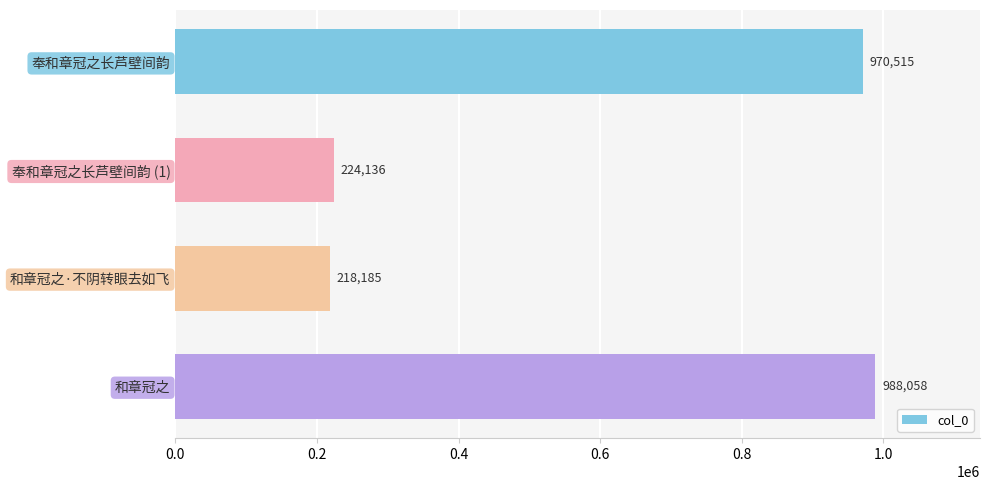

How many data points are less than 970515?

2